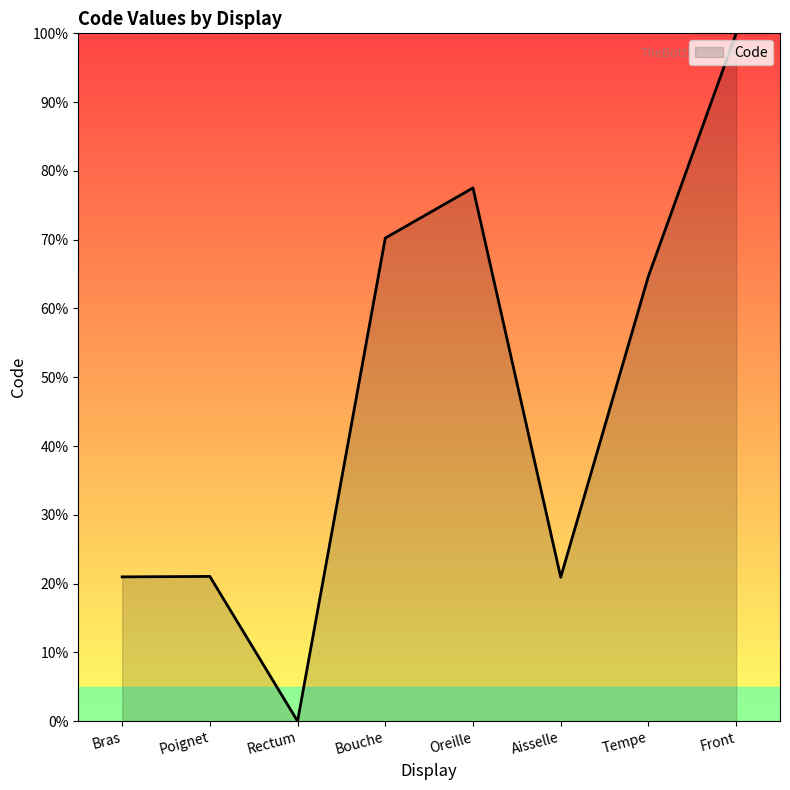

Read the value at Aisselle.

20.9